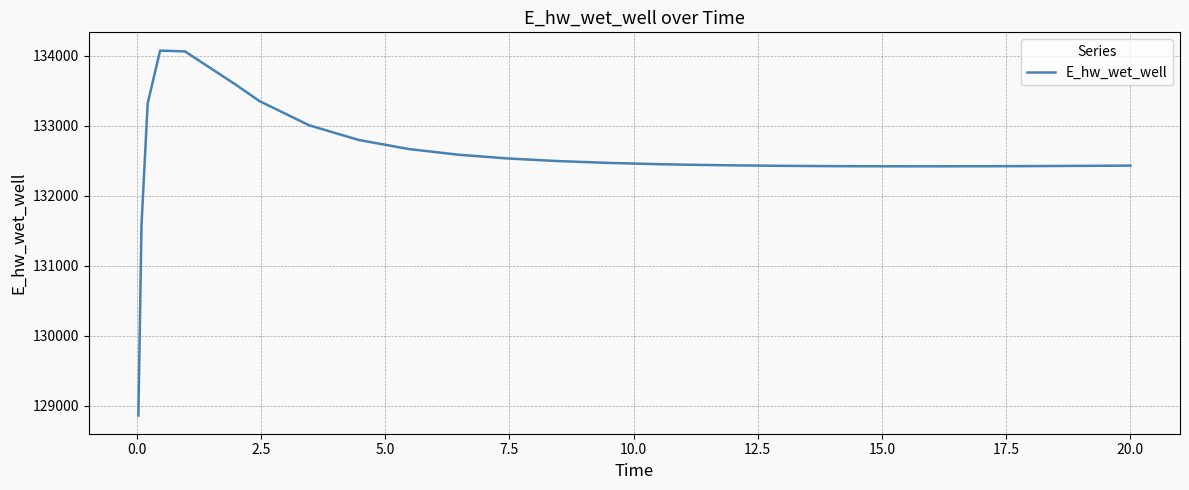

What is the minimum value shown in the chart?

128863.0